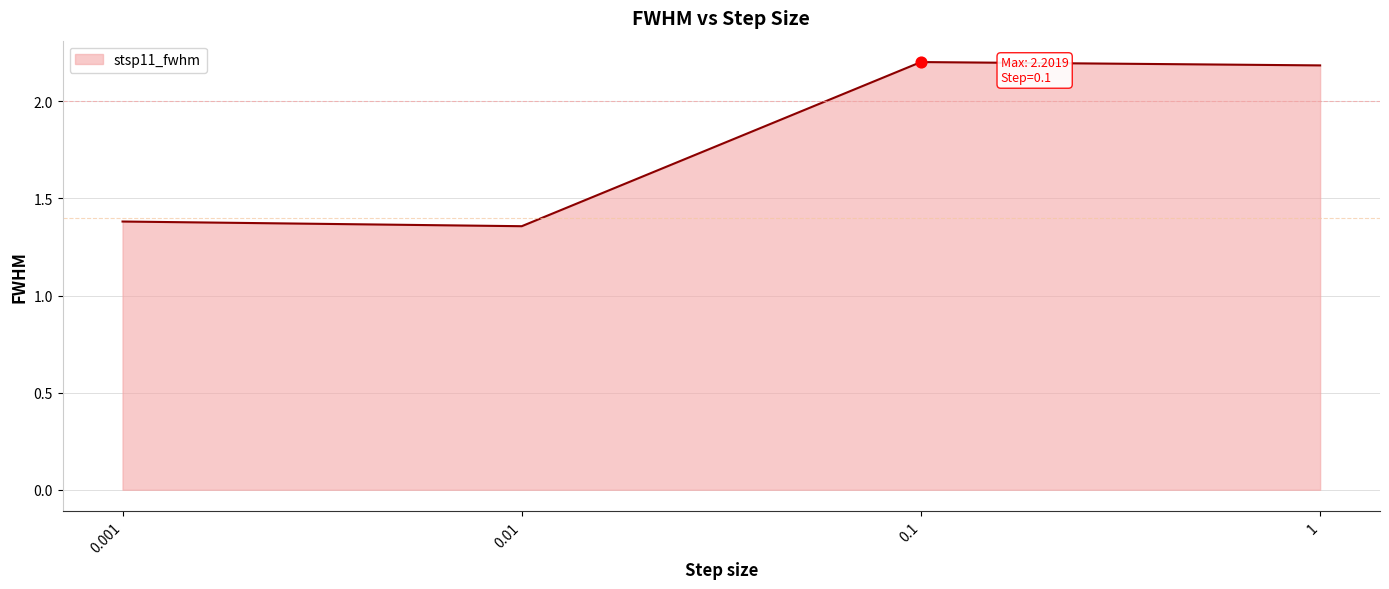

Approximately how many times larger is the value at 1 compared to 0.001?

1.6